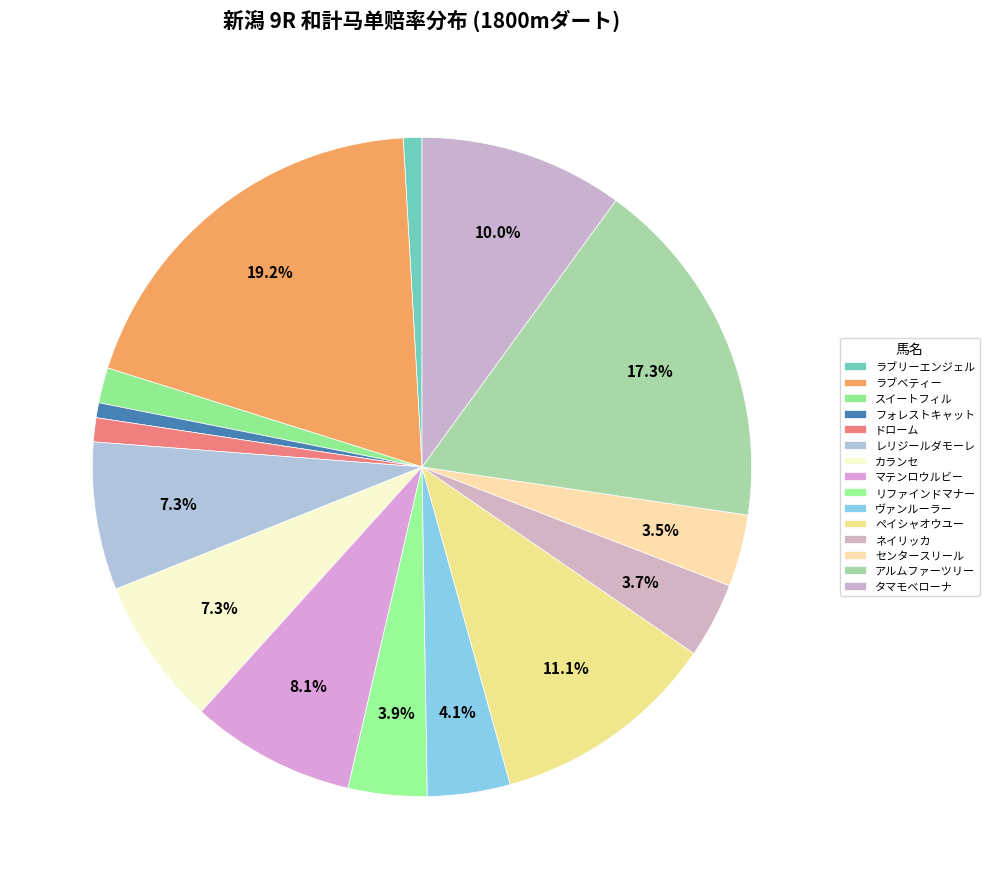

Count the number of slices in the pie.

15